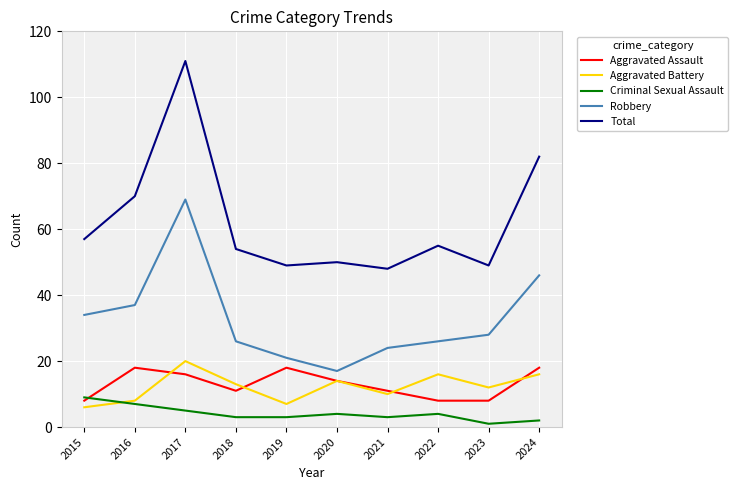

How many lines are shown in the chart?

5